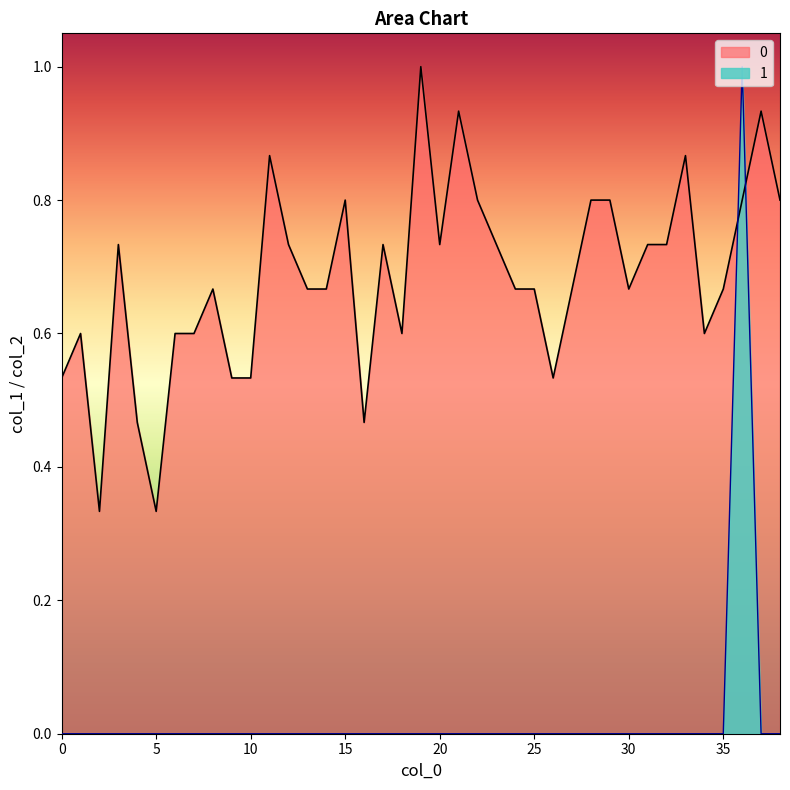

Reading left to right, what are all the values shown in this chart?

0: 0.5	0.6	0.3	0.7	0.5	0.3	0.6	0.6	0.7	0.5	0.5	0.9	0.7	0.7	0.7	0.8	0.5	0.7	0.6	1.0	0.7	0.9	0.8	0.7	0.7	0.7	0.5	0.7	0.8	0.8	0.7	0.7	0.7	0.9	0.6	0.7	0.8	0.9	0.8
1: 0.0	0.0	0.0	0.0	0.0	0.0	0.0	0.0	0.0	0.0	0.0	0.0	0.0	0.0	0.0	0.0	0.0	0.0	0.0	0.0	0.0	0.0	0.0	0.0	0.0	0.0	0.0	0.0	0.0	0.0	0.0	0.0	0.0	0.0	0.0	0.0	1.0	0.0	0.0